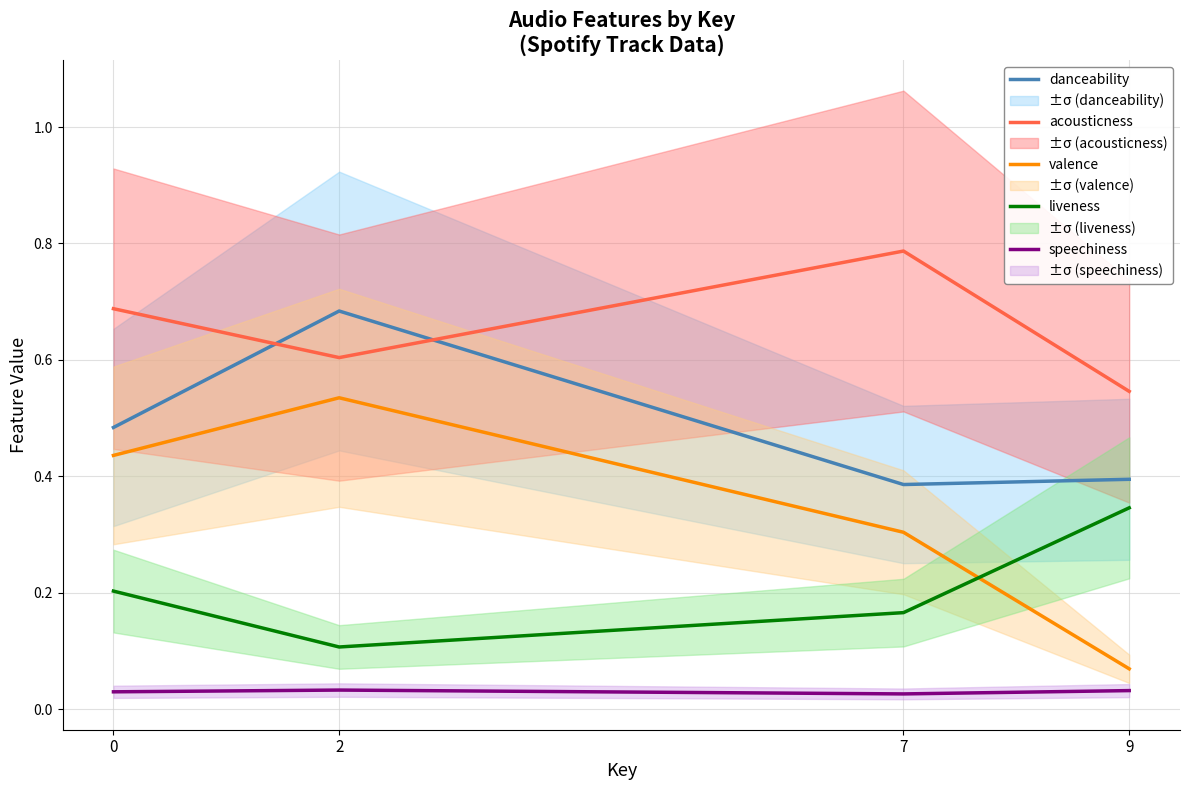

Which label corresponds to the largest value in the chart?

7